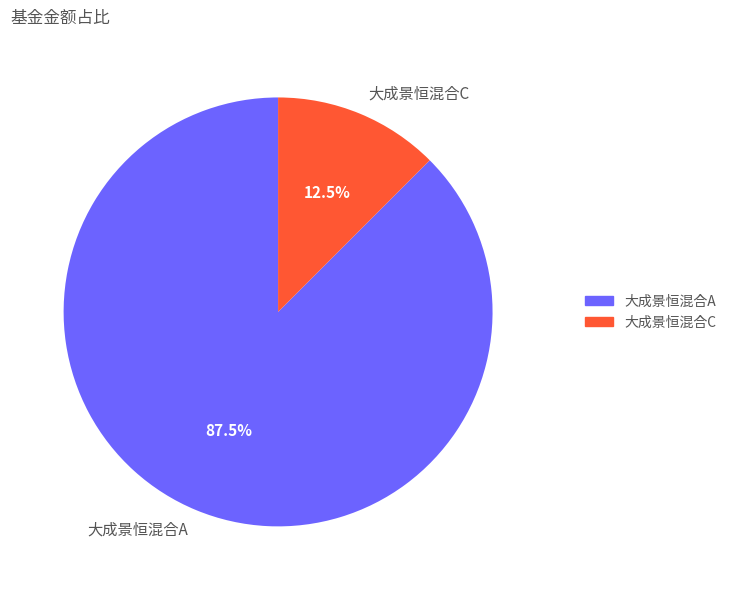

Rank the categories by value from highest to lowest.

大成景恒混合A, 大成景恒混合C